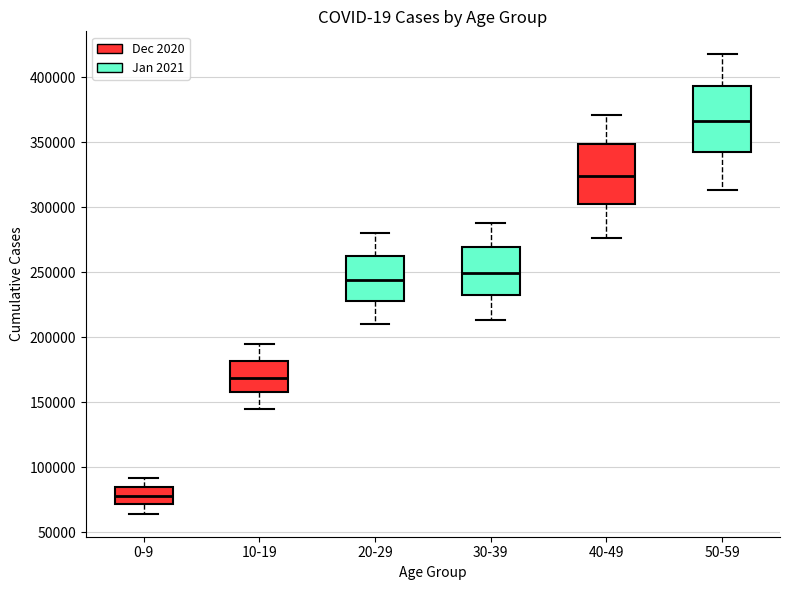

Where does the upper whisker of the box for 0-9 end on the y-axis? The values are not printed on the chart, so give them approximately, as read against the axis.

90000